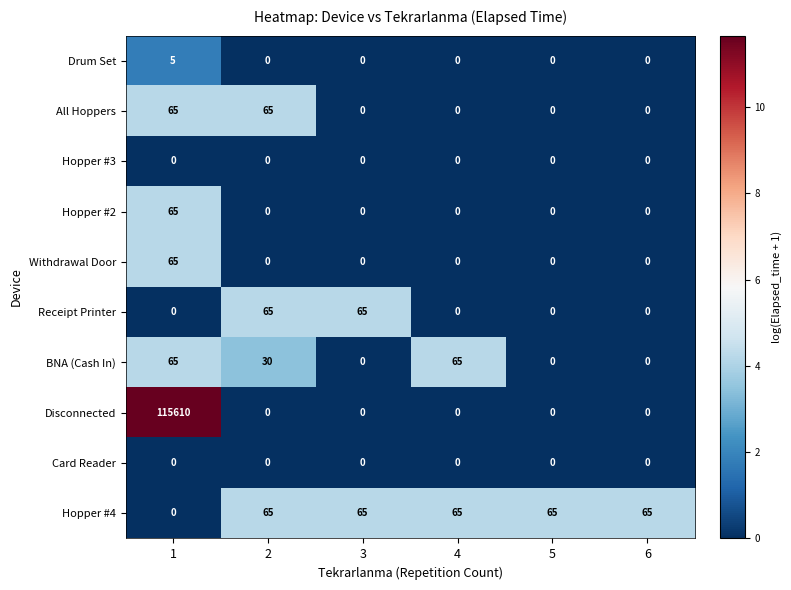

What is the difference between the maximum and second lowest values in the Disconnected series?

115610